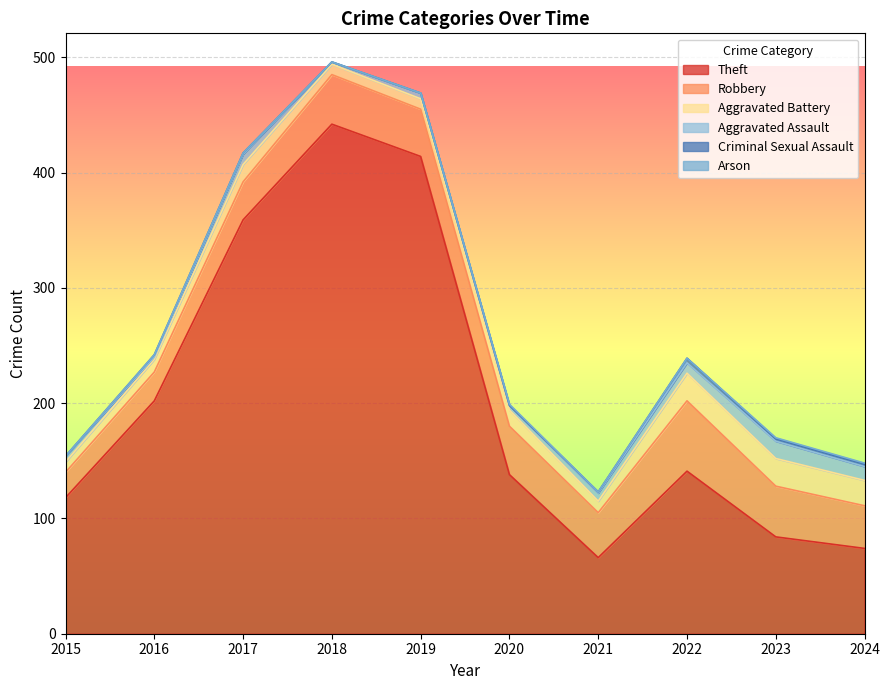

Where is the first local maximum for Arson?

2020